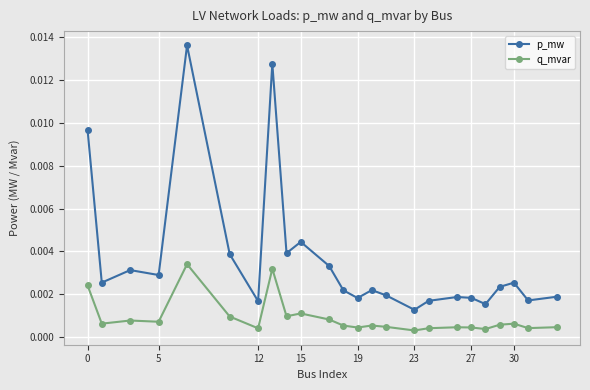

Which series has the largest range (max minus min)?

p_mw